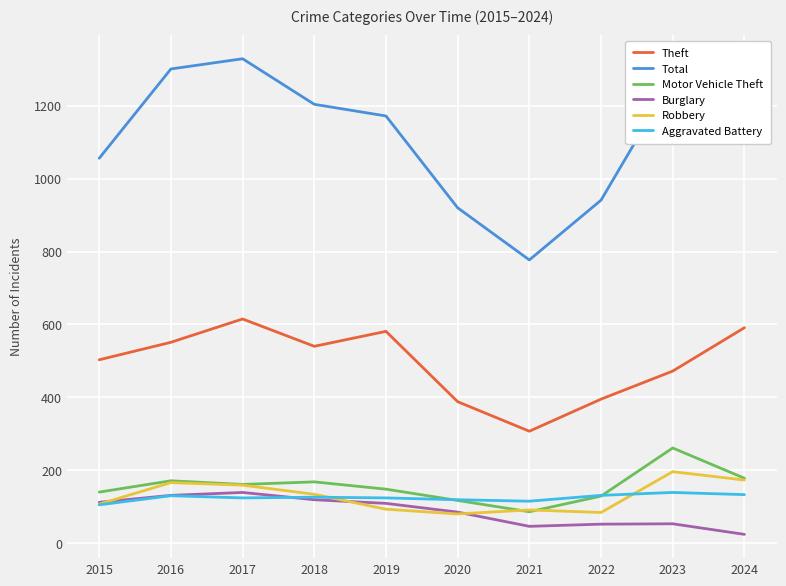

What is the spread (max minus min) of values at 2019?

1079